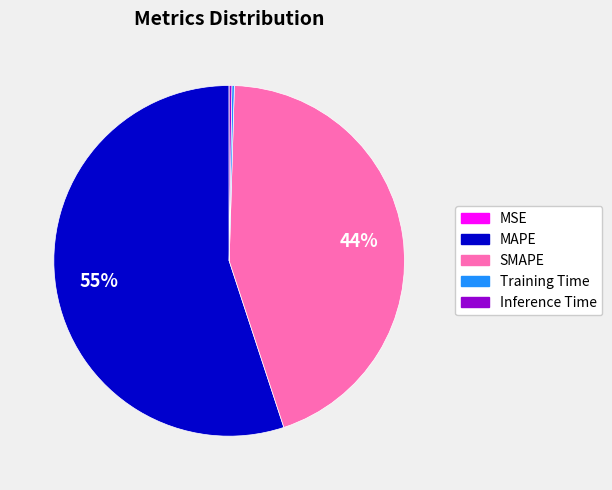

The SMAPE slice represents 44% of the pie. True or false?

True